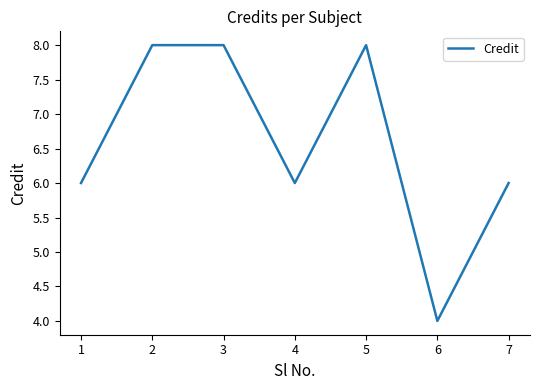

The value at 6 is 4. True or false?

True